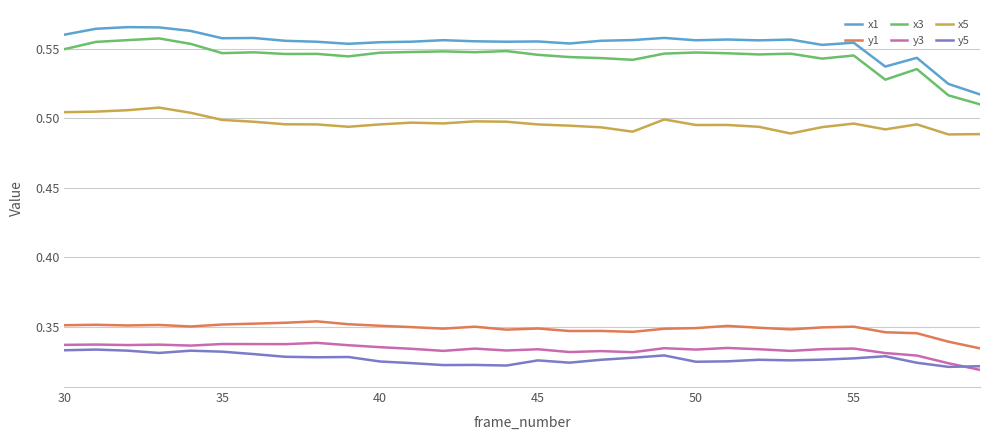

In x3, how many points are lower than both neighbors (excluding endpoints)?

8